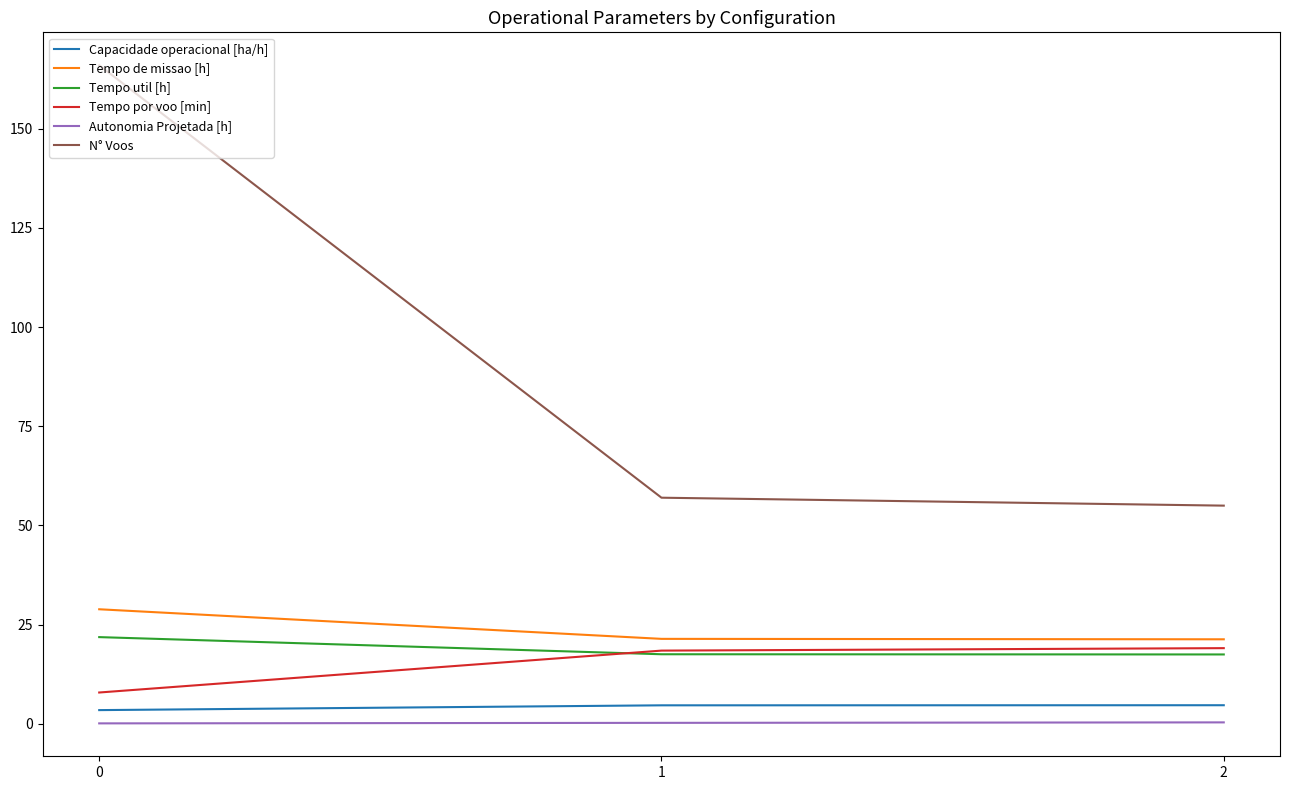

The value of N° Voos at 0 is 254.6. True or false?

False